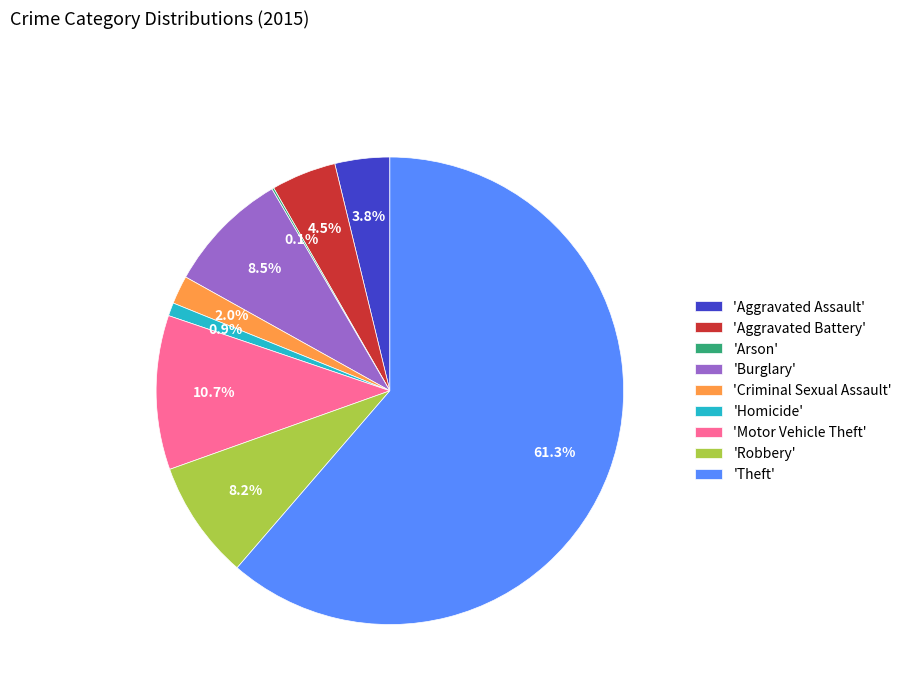

What is the largest slice in the pie chart?

'Theft'